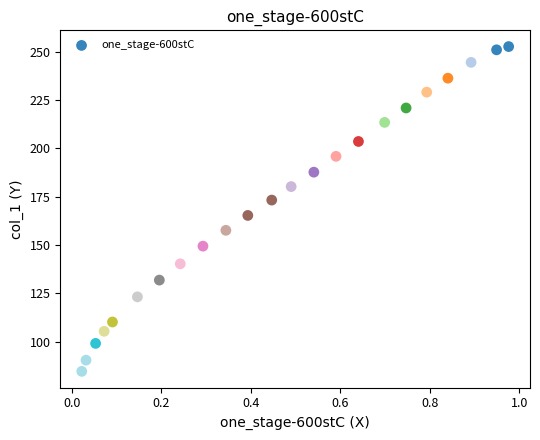

What is the range of X values (max minus min)?

1.0